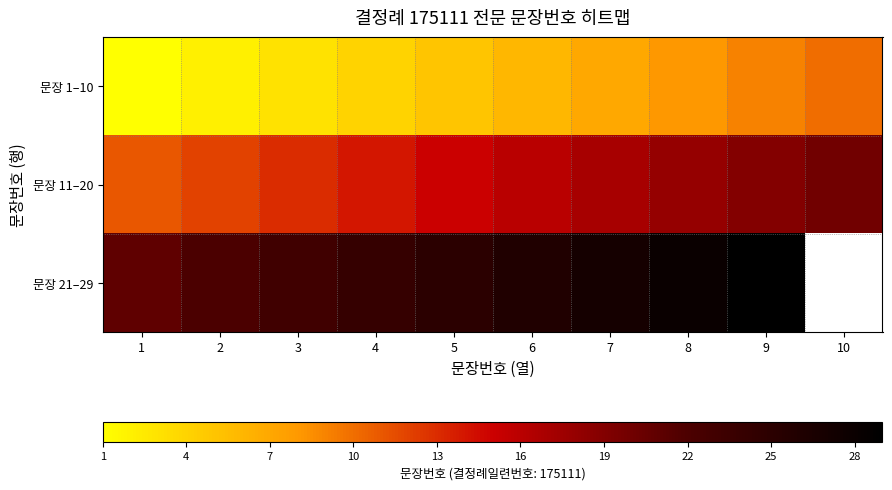

Which series changed the most between 1 and 4?

문장 1–10